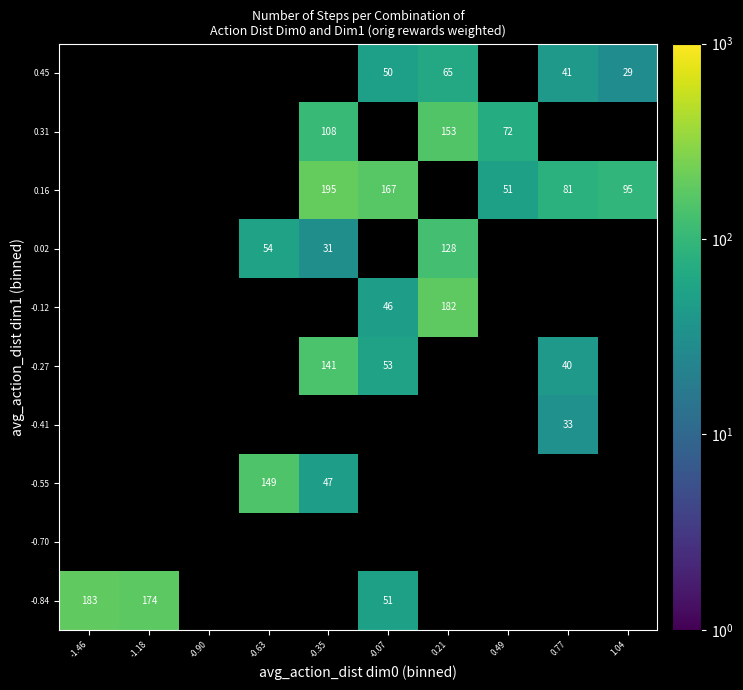

Is the value of 0.31 at -0.35 greater than the value of -0.84 at -1.18?

No